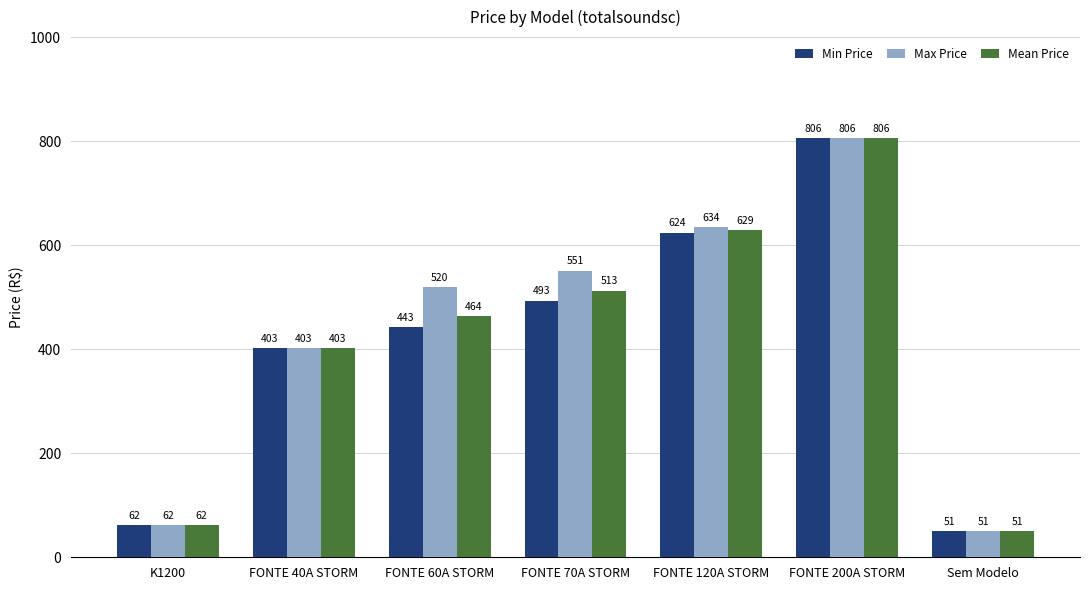

At how many categories does at least one series exceed 175?

5